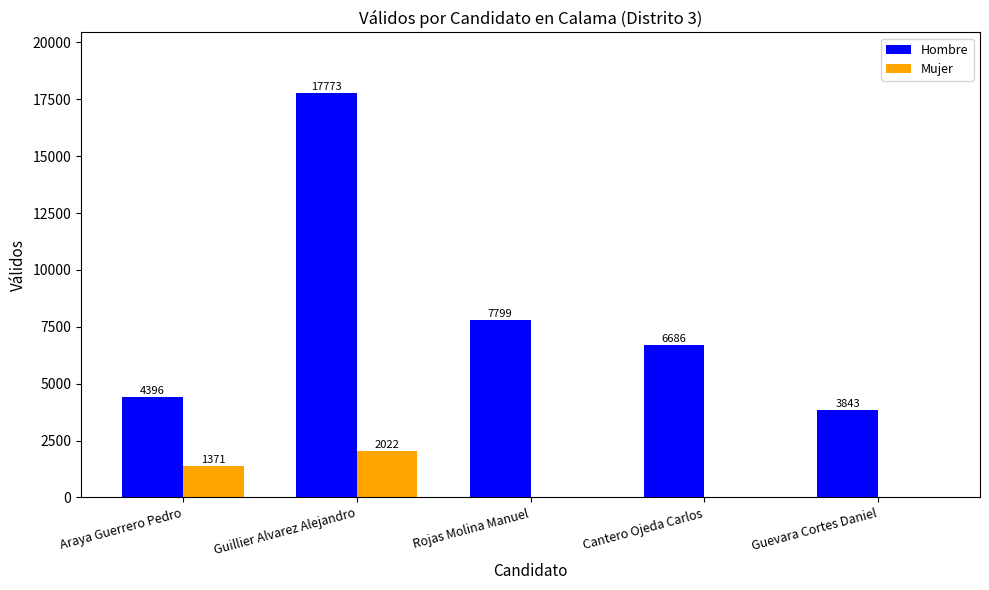

Reading left to right, extract all data points from this chart.

Hombre: 4396	17773	7799	6686	3843
Mujer: 1371	2022	0	0	0